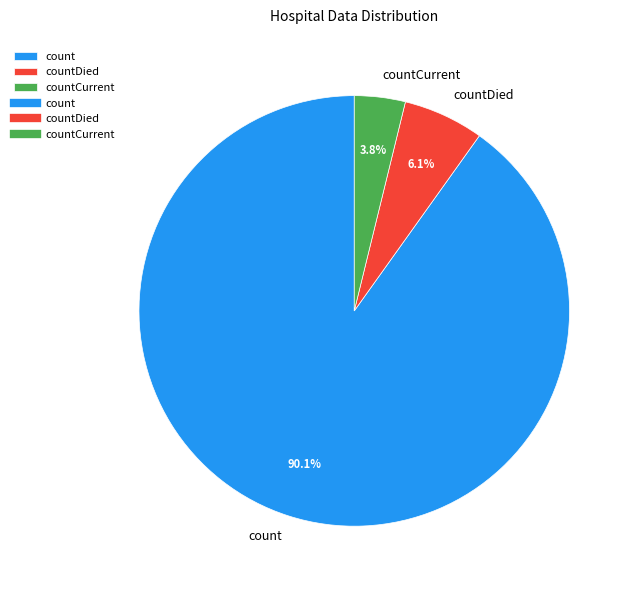

Which slice represents more than half of the pie?

count